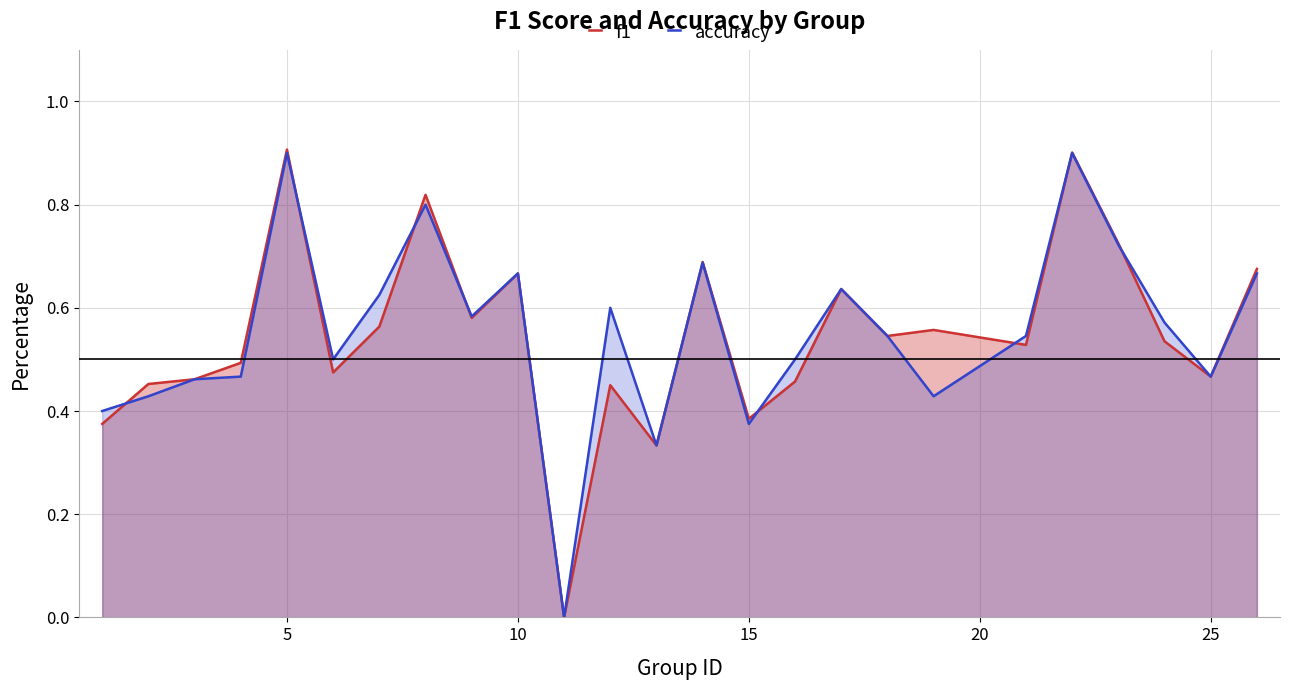

How many intersections are there between accuracy and f1?

8